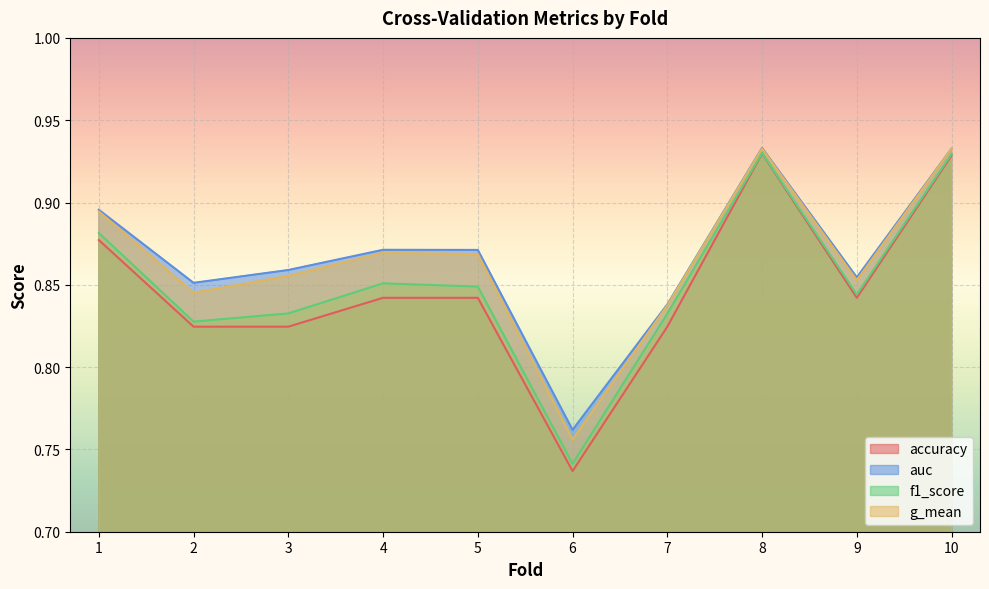

What is the difference between the second highest and minimum values in the accuracy series?

0.2